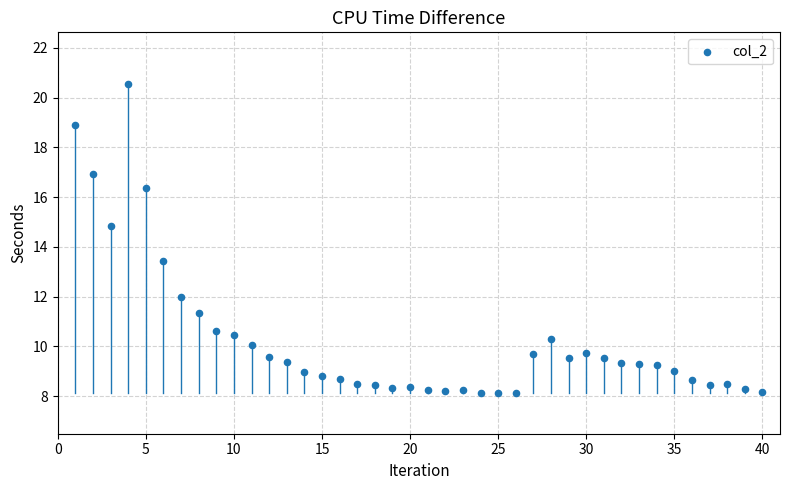

What is the range of X values (max minus min)?

39.0